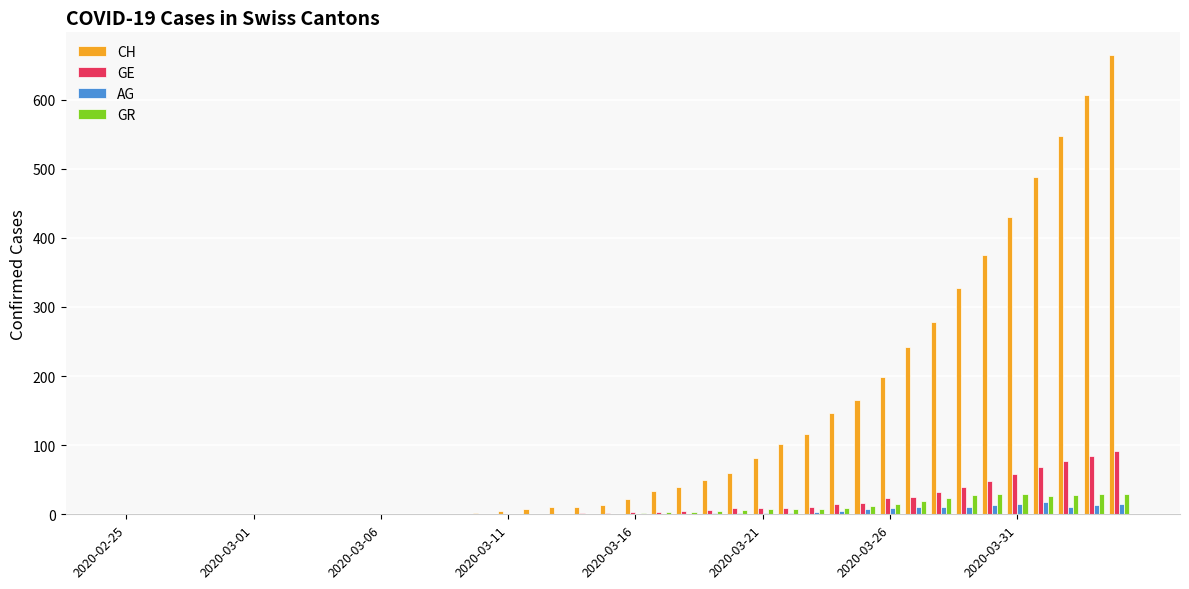

What is the sum of all GE values?

643